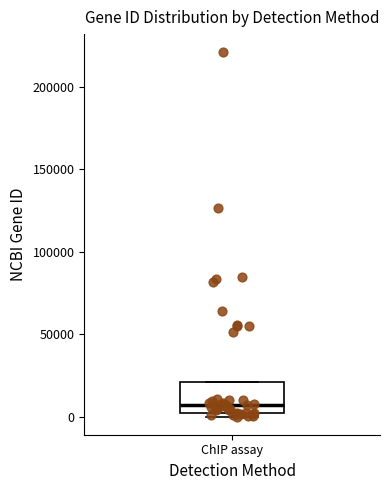

Read this box plot against the y-axis: the position of the median line, the range covered by the box, and the ends of both whiskers. The values are not printed on the chart, so give them approximately, as read against the axis.

median 5000, box 0 to 20000, whiskers 0 (just below the box's lower edge) to 20000